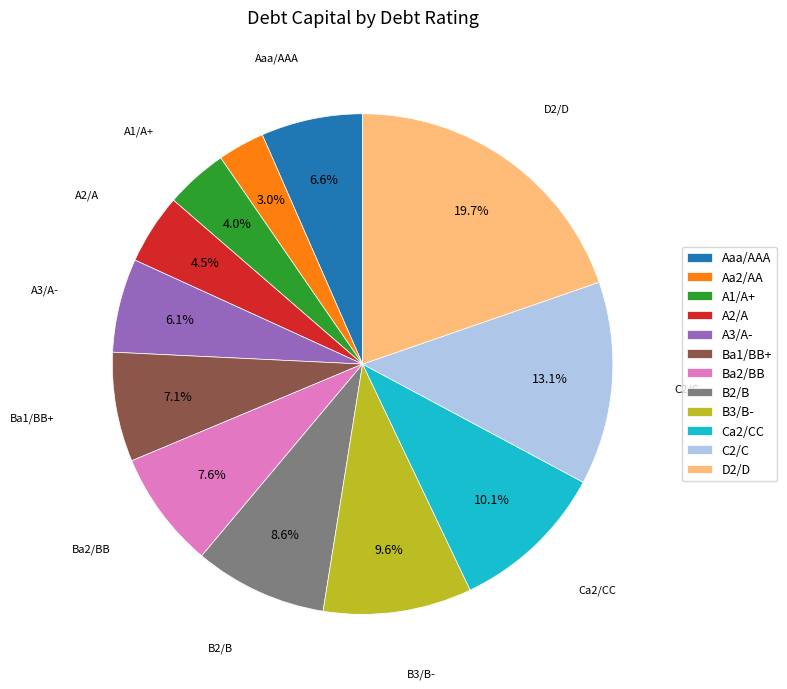

To the nearest percent, what is the difference between the largest and smallest slice percentages?

17%